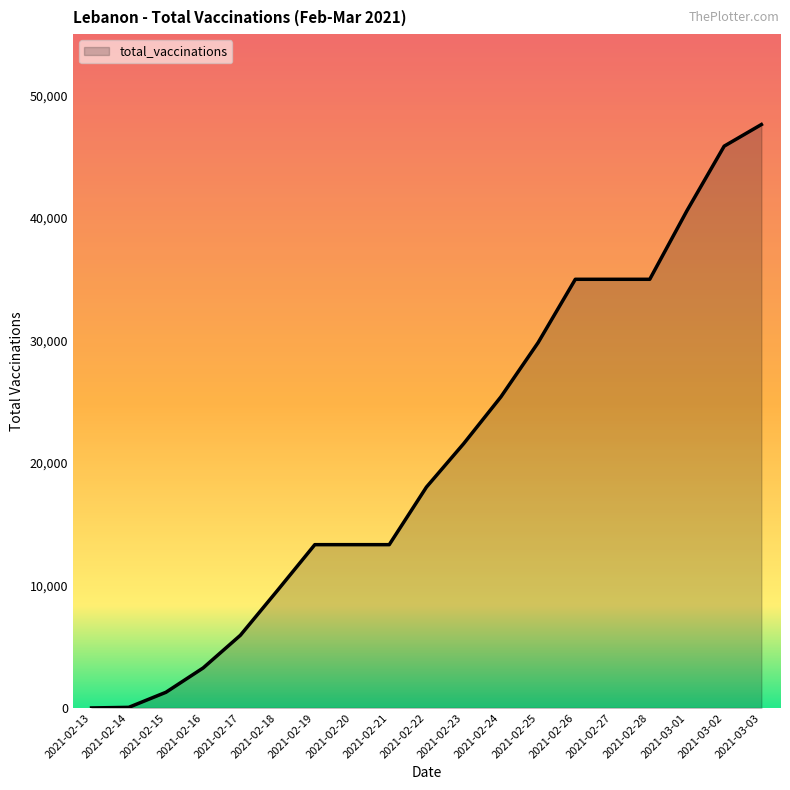

What is the difference between the maximum and minimum values?

47625